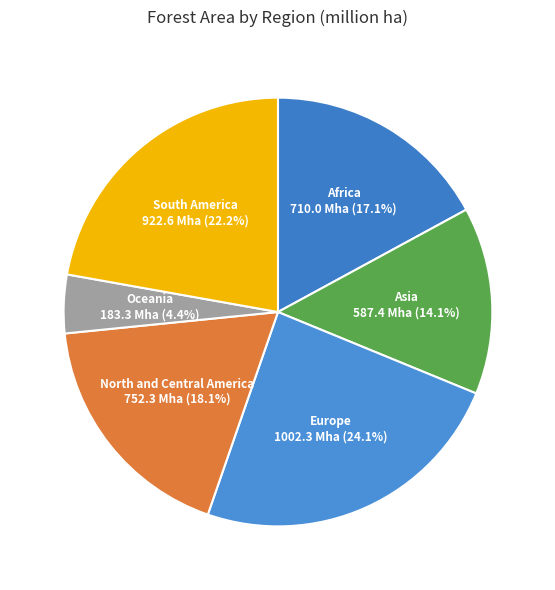

Which has a higher value, North and Central America or Africa?

North and Central America